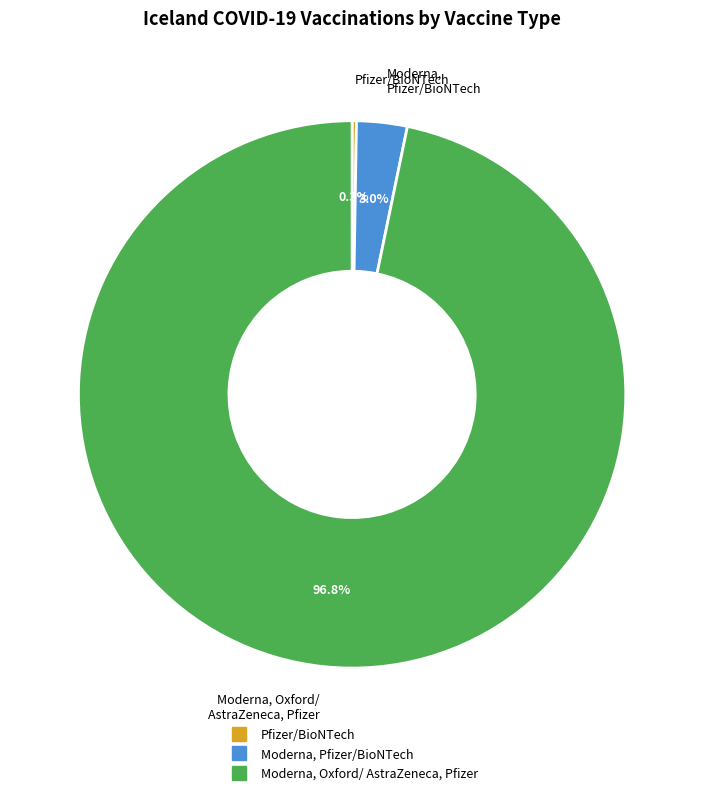

Does any single category account for the majority?

Yes